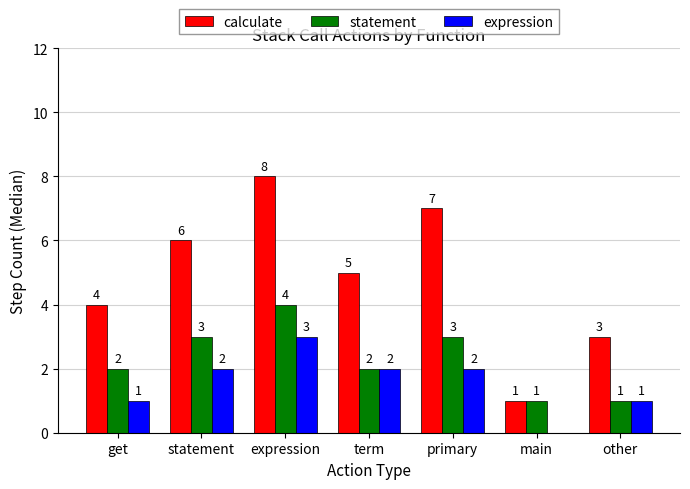

Is the value of expression at expression greater than the value of statement at main?

Yes